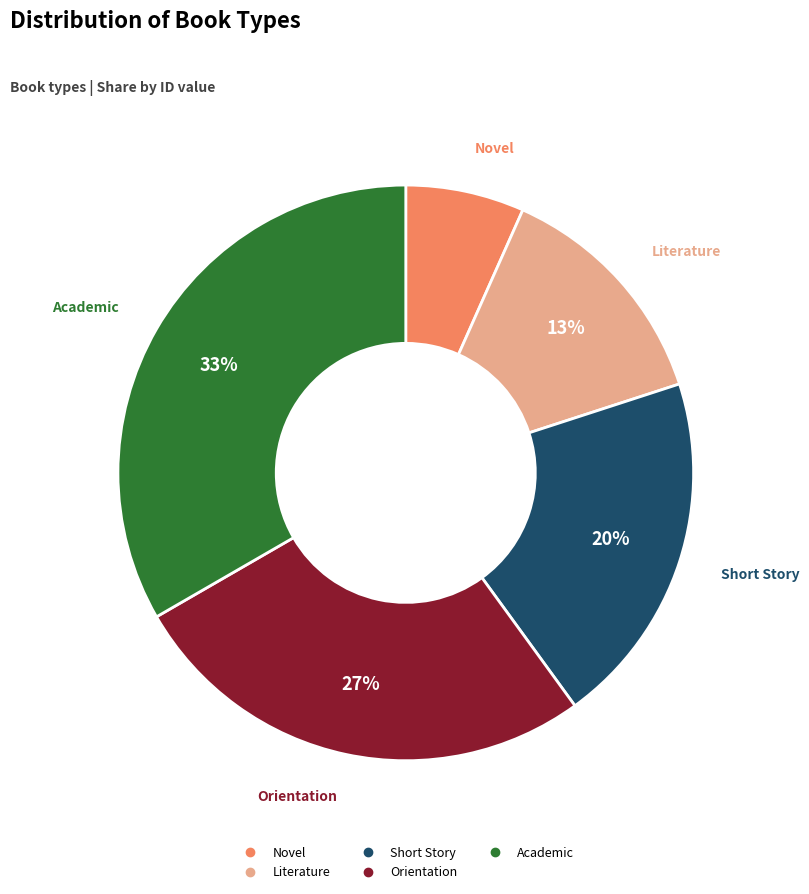

Approximately how many times larger is the value at Literature compared to Short Story?

0.7